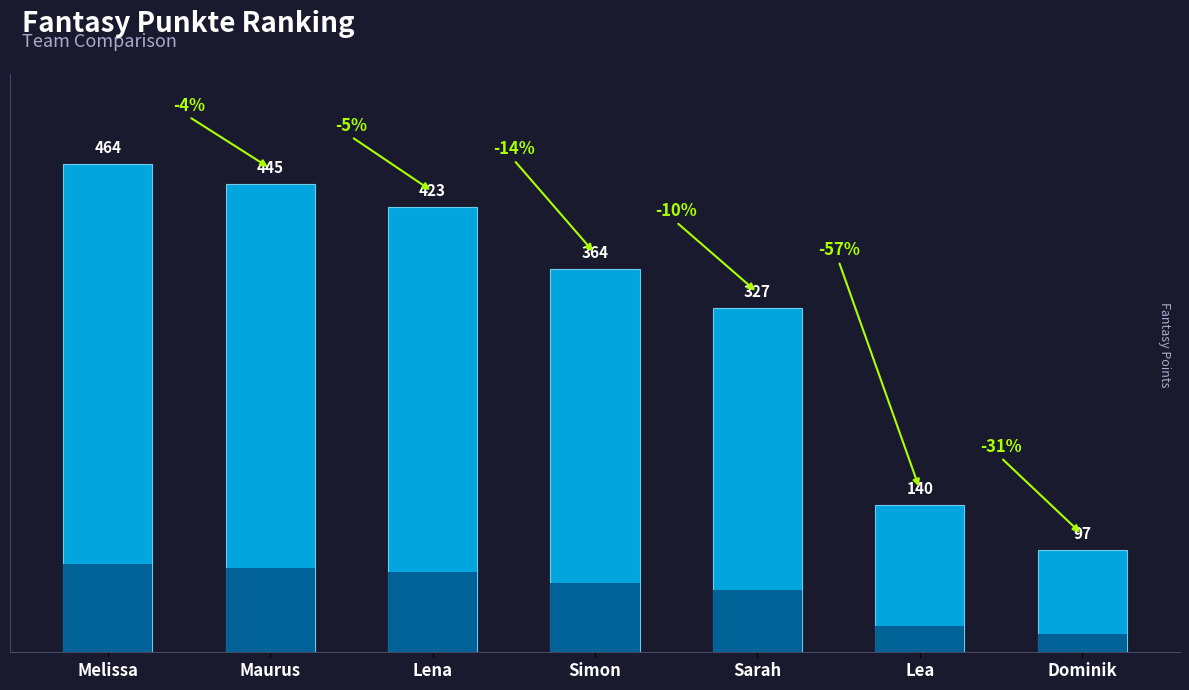

Where does the data first go above 364?

Melissa